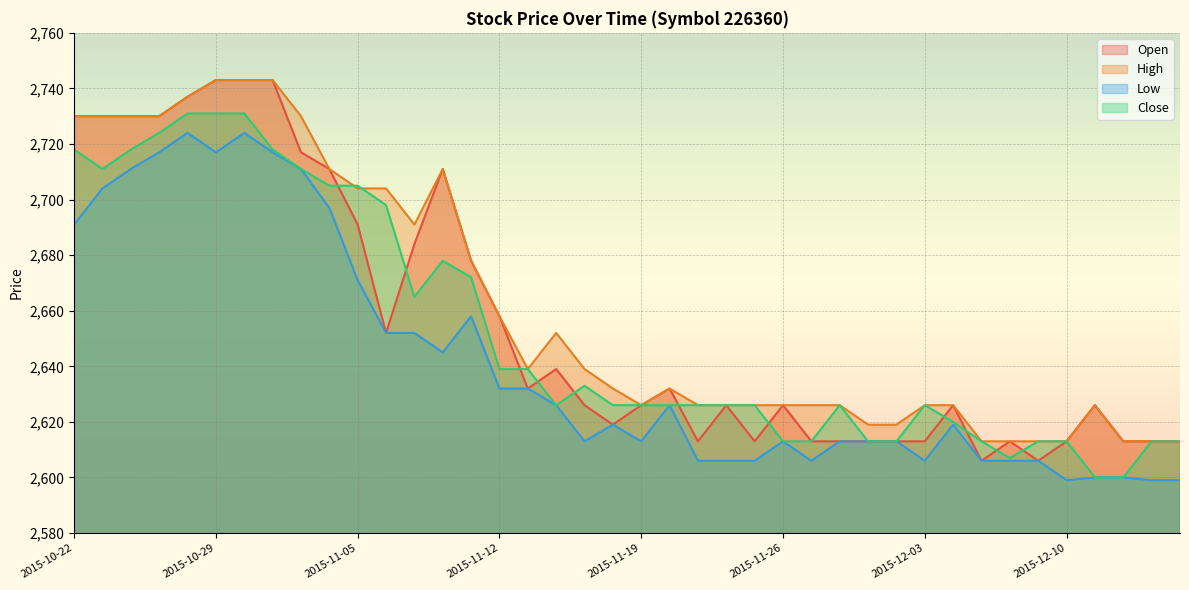

The Open series shows 2717 at 2015-11-03. True or false?

True